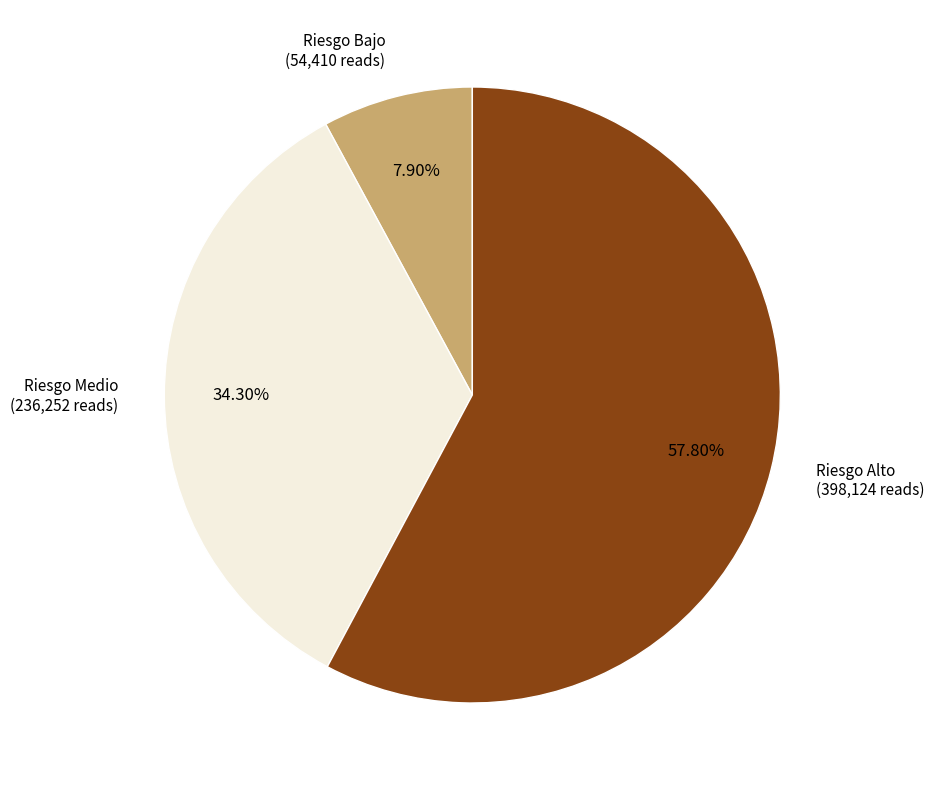

Is there a majority slice in this chart?

Yes